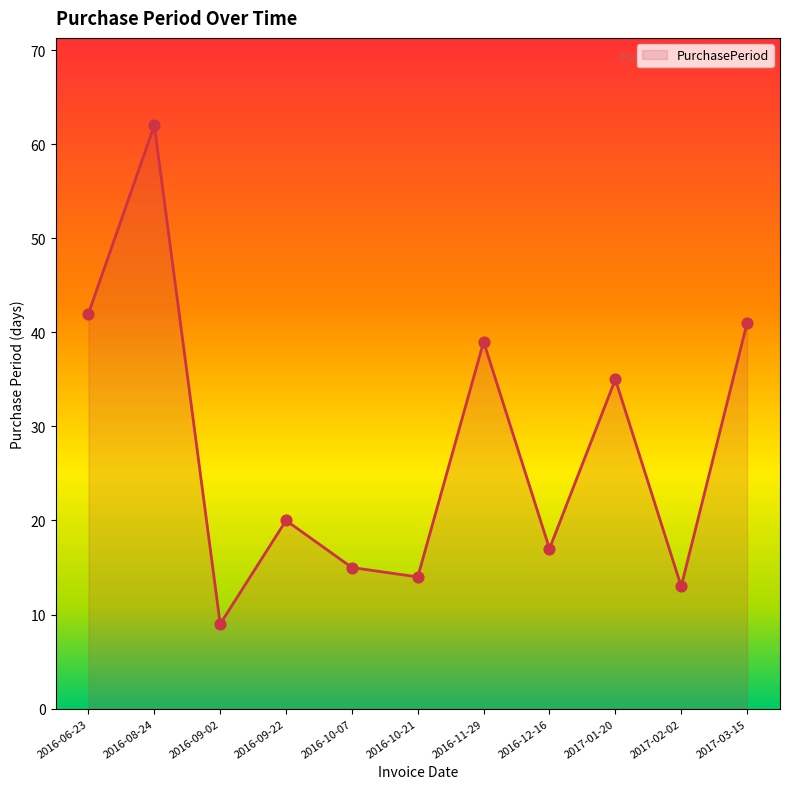

Which has a higher value, 2016-10-07 or 2016-06-23?

2016-06-23